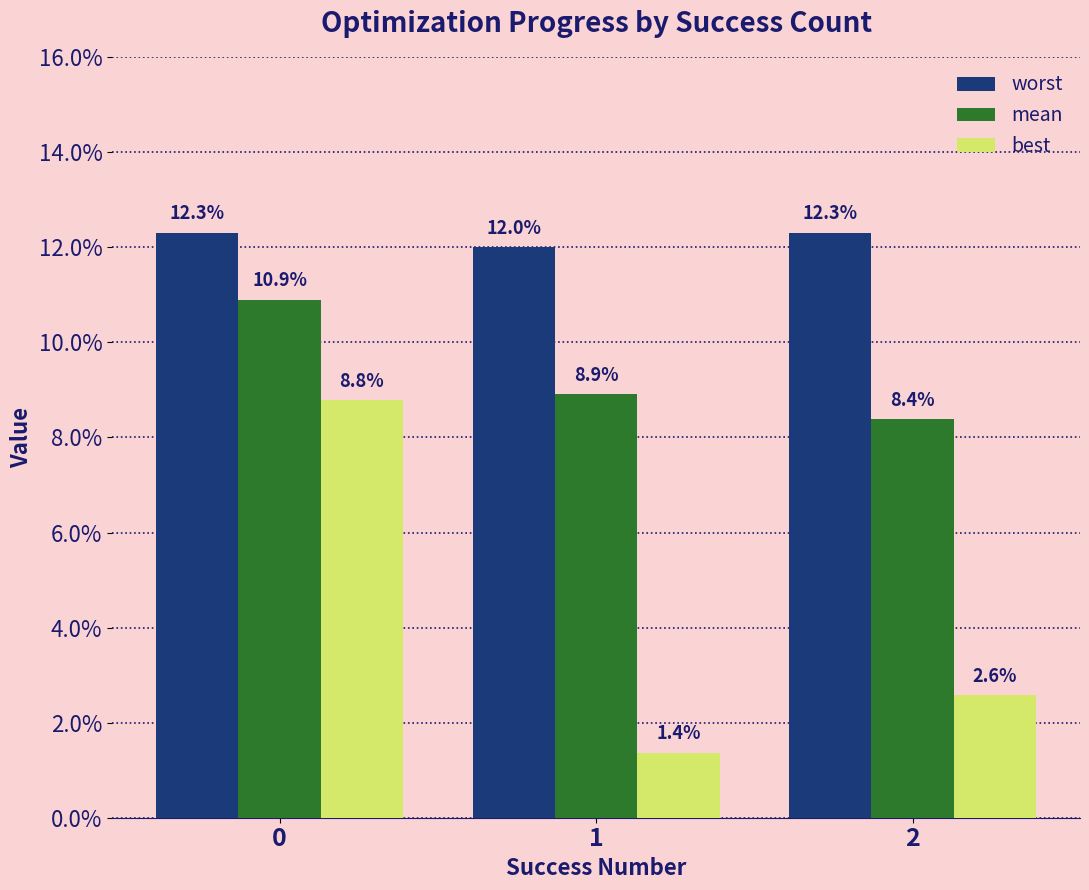

What is the highest value of the mean series?

0.1